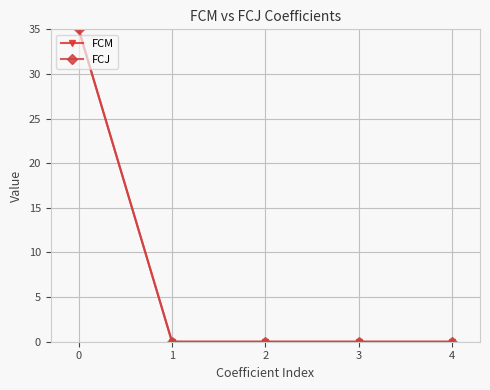

What is the sum of the FCM values at 0 and 3?

35.0